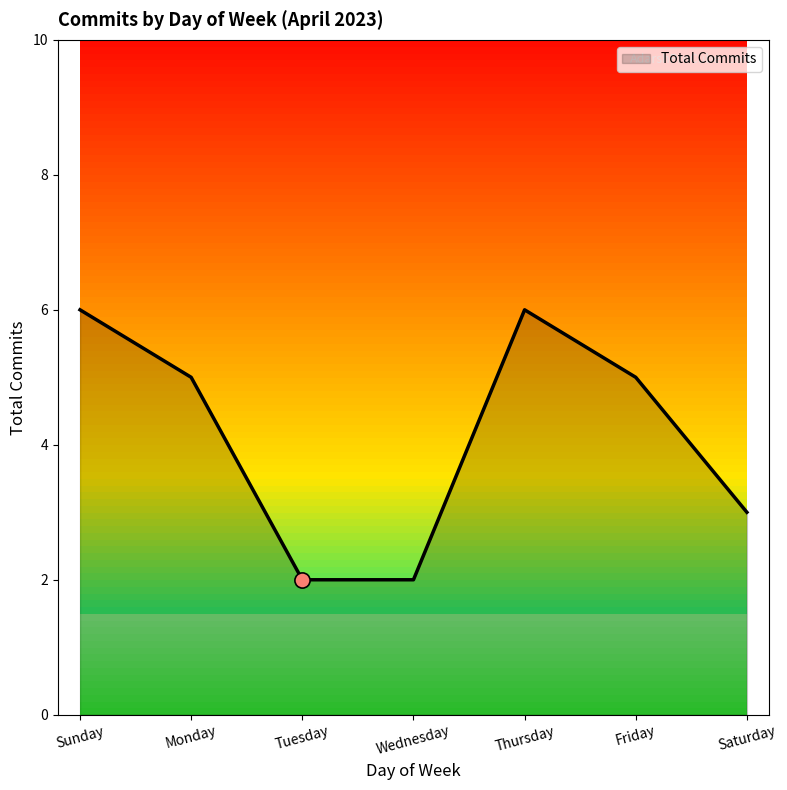

What is the ratio of the value at Saturday to the value at Monday?

0.6